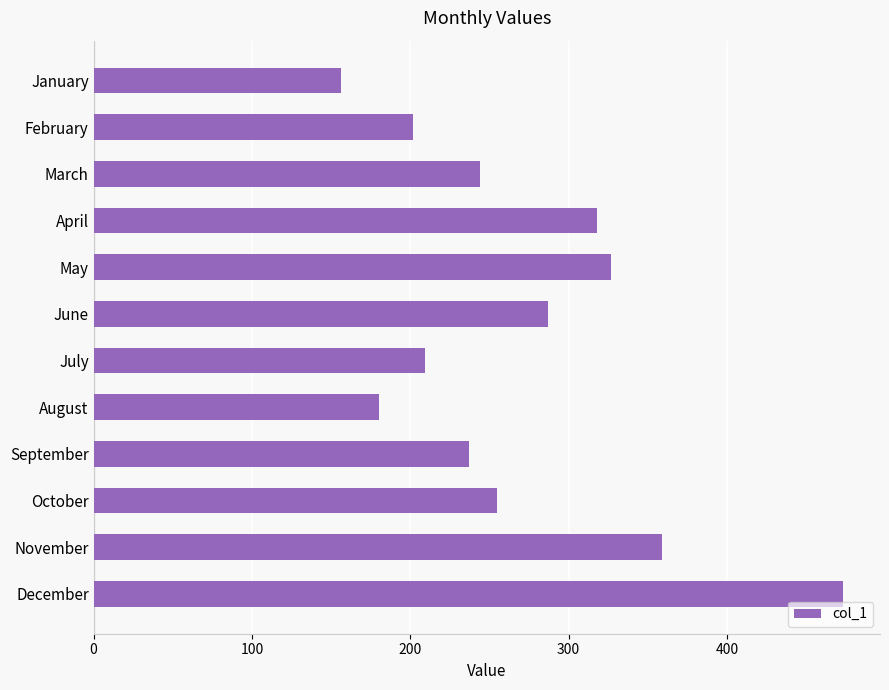

What is the smallest value displayed?

156